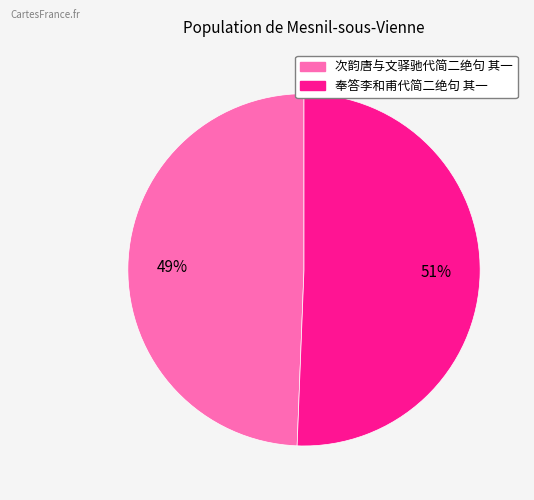

Is it true that 奉答李和甫代简二绝句 其一 is 39% of the pie?

False